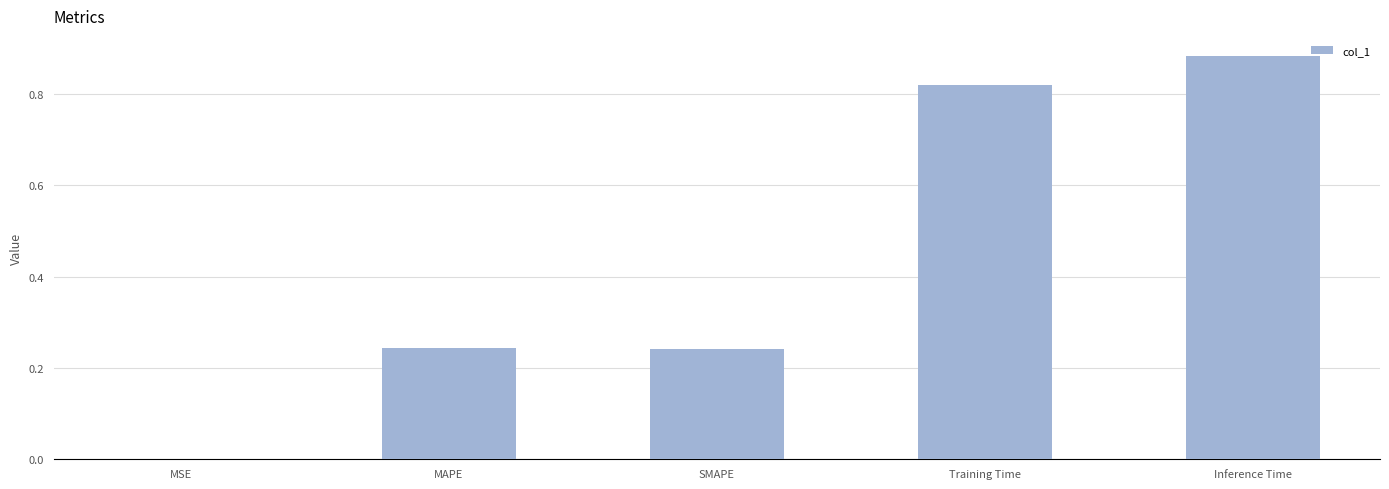

Which has a higher value, Training Time or MAPE?

Training Time